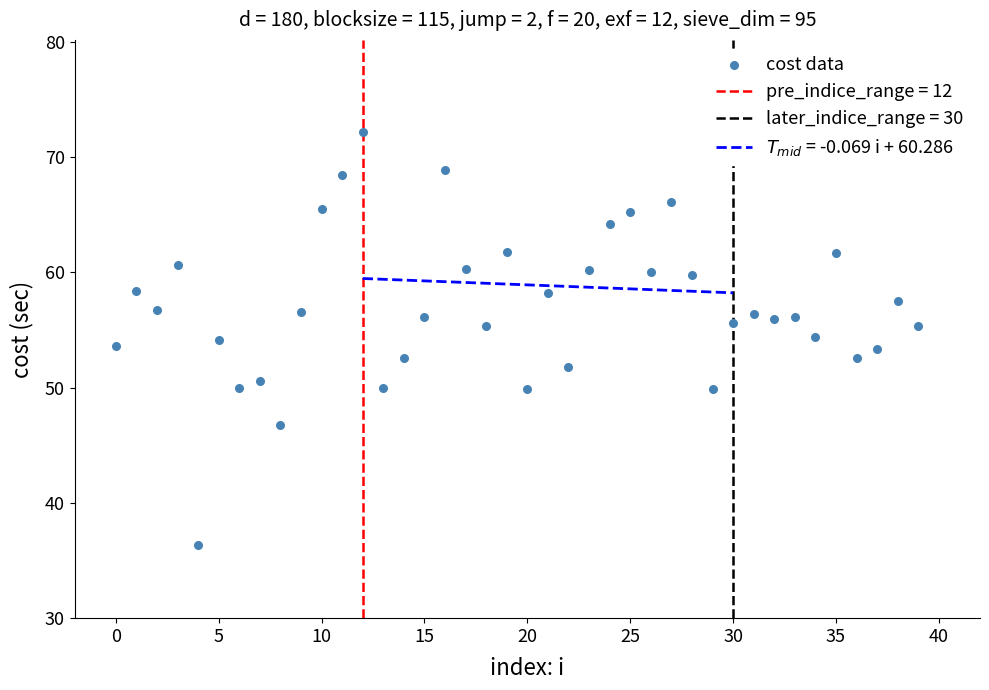

What is the range of Y values (max minus min)?

35.8